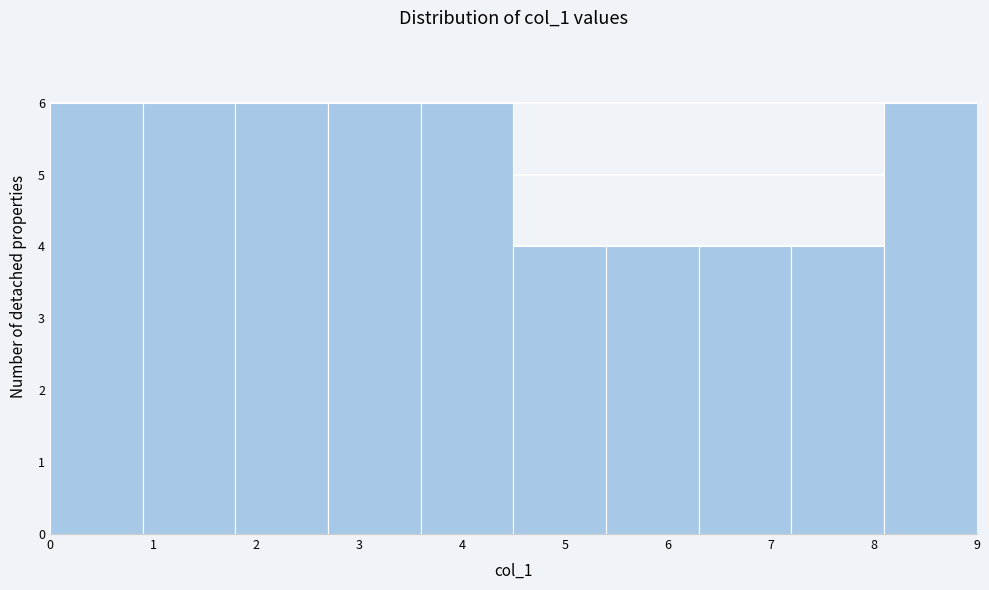

What is the height of the bar covering 7.2 to 8.1 on the x-axis? The values are not printed on the chart, so give them approximately, as read against the axis.

4